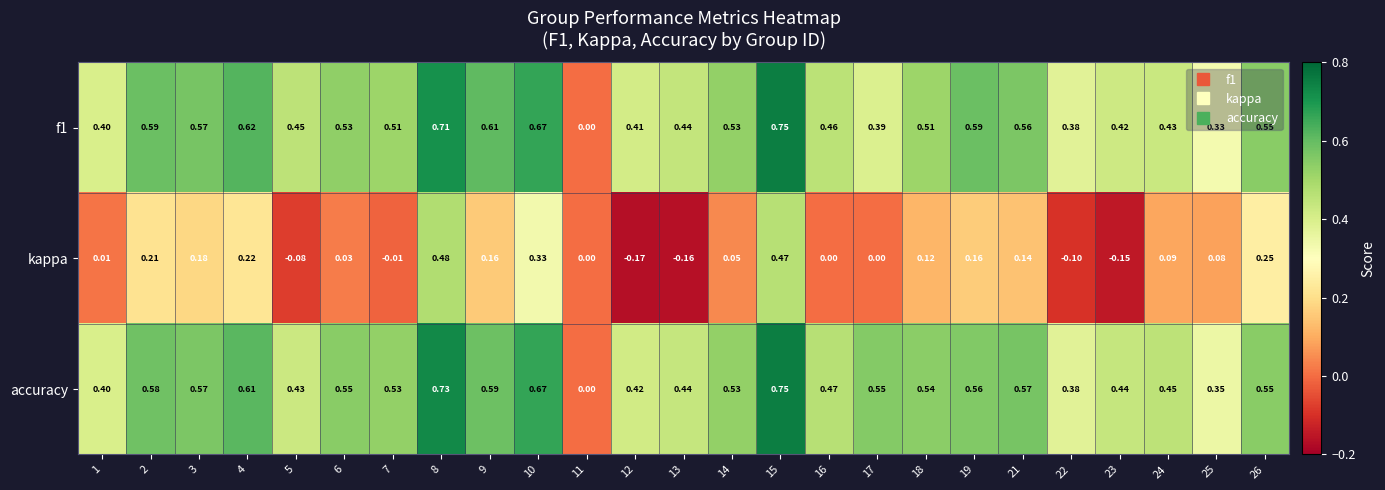

What is the total value across all series at 17?

0.9